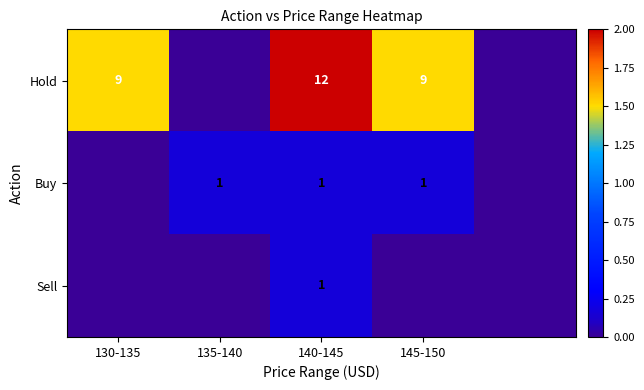

The value of Hold at 145-150 is 3. True or false?

False